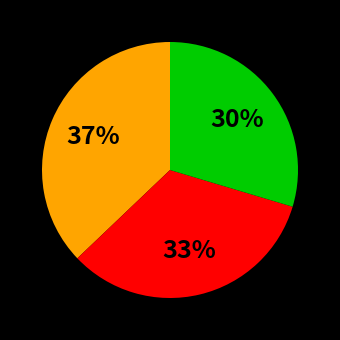

To the nearest percent, what is the difference between the largest and smallest slice percentages?

7%